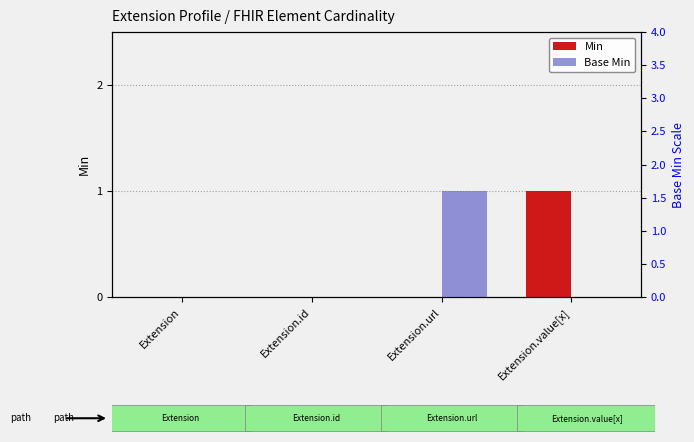

What are all the series names shown in the legend?

Min, Base Min